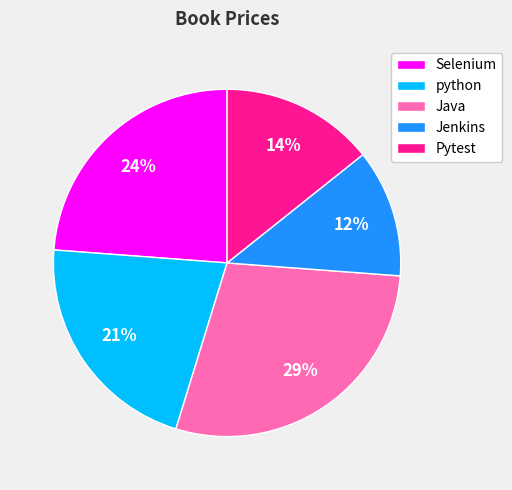

Count the number of slices in the pie.

5